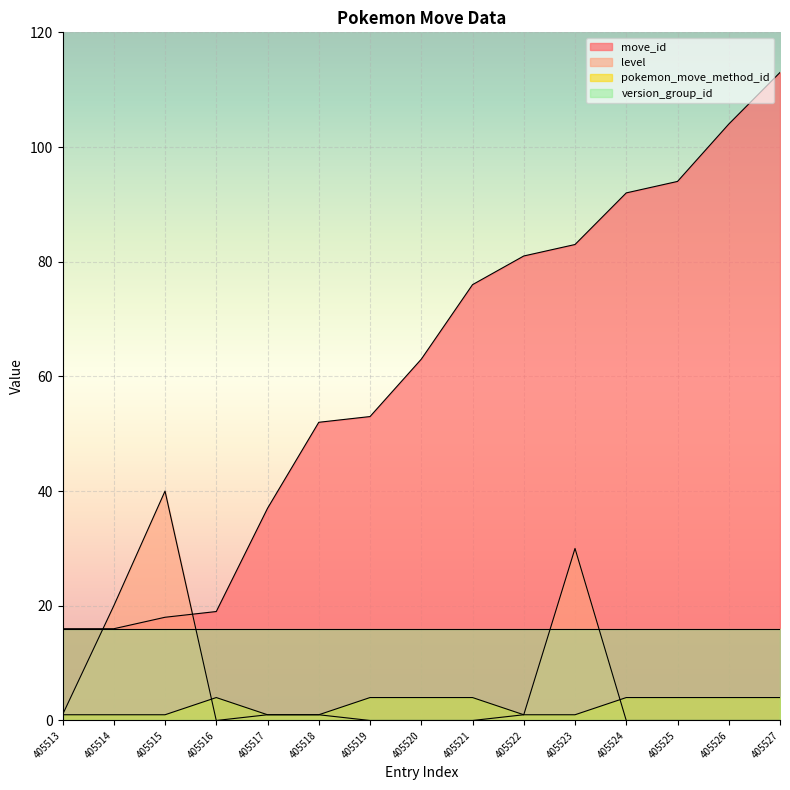

Which series has the largest range (max minus min)?

move_id